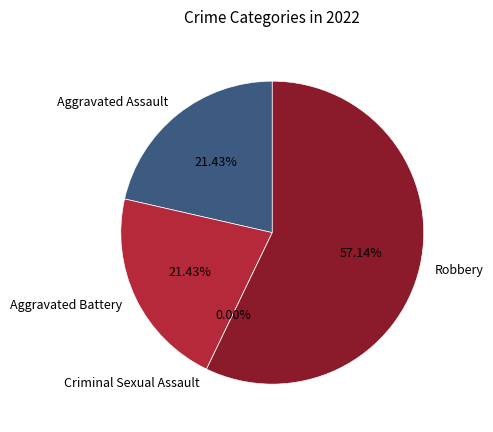

How many segments does this pie chart have?

4